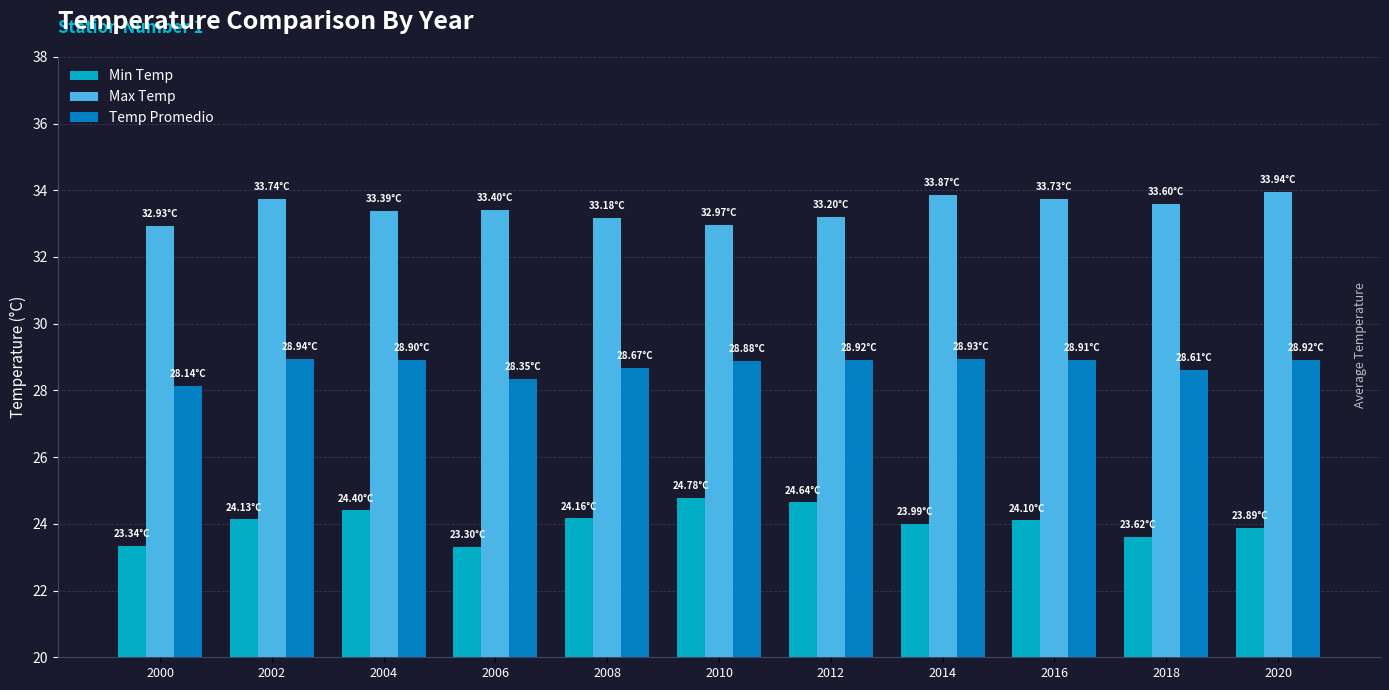

Does the chart contain any negative values?

No